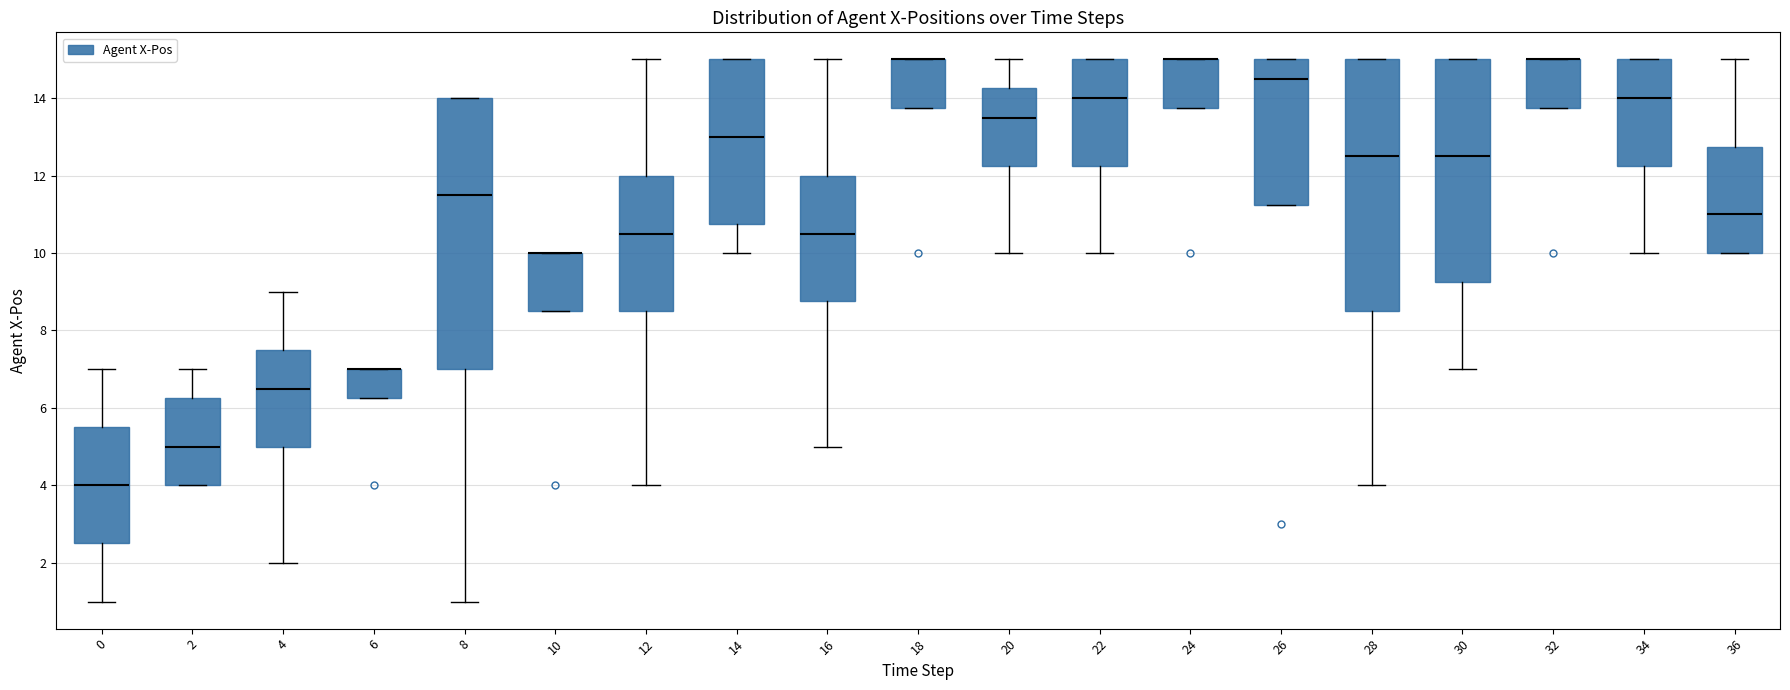

Comparing the boxes themselves (not the whiskers), which one is the tallest?

8